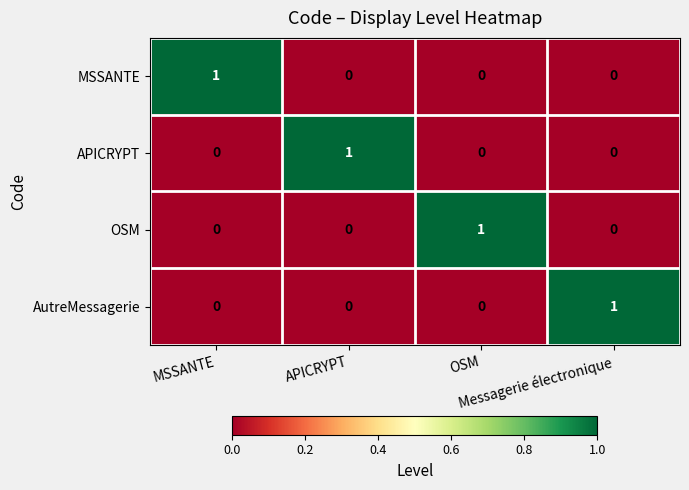

How many series are shown in this chart?

4